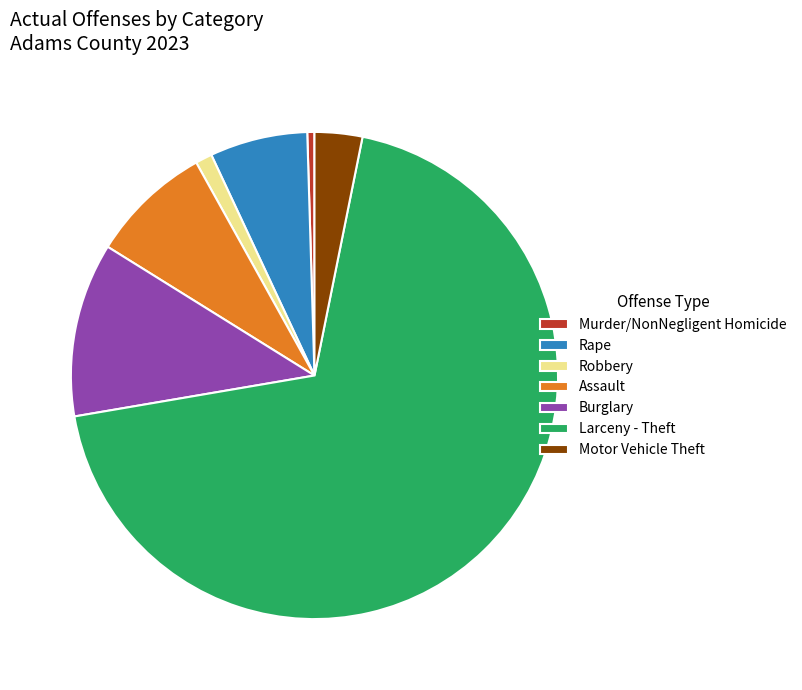

Which category has the smallest portion of the pie?

Murder/NonNegligent Homicide